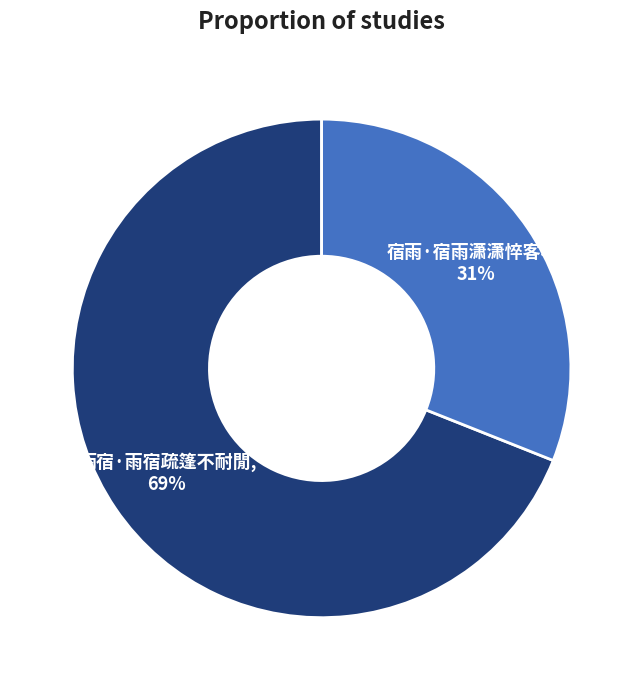

To the nearest percent, what is the difference between the largest and smallest slice percentages?

38%